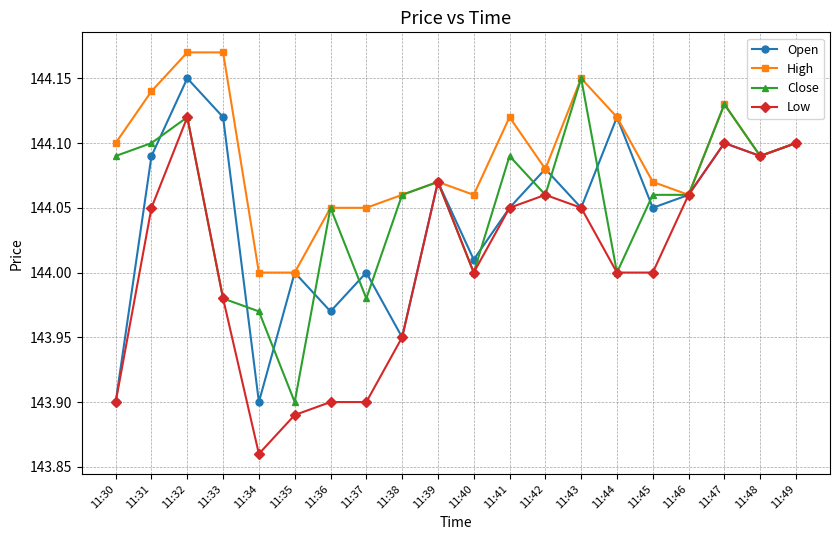

True or false: Low has more than 0 interior local peaks.

True